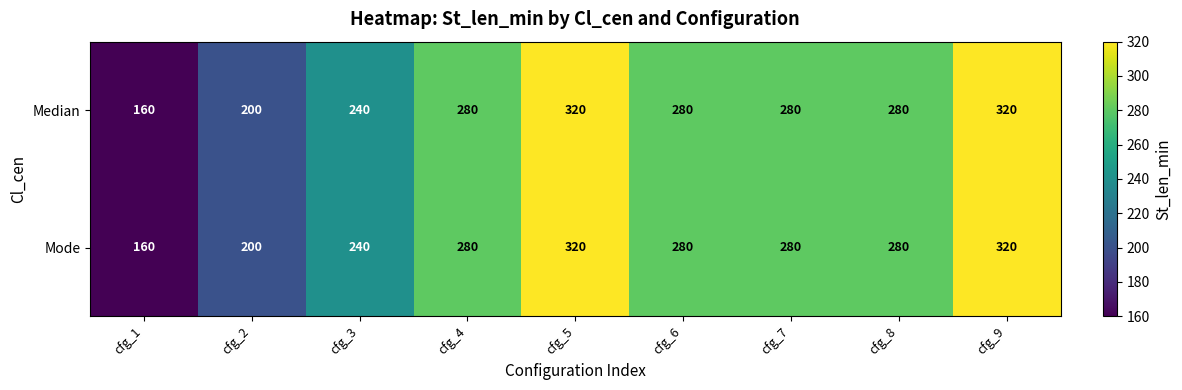

How many categories are shown in the chart?

9